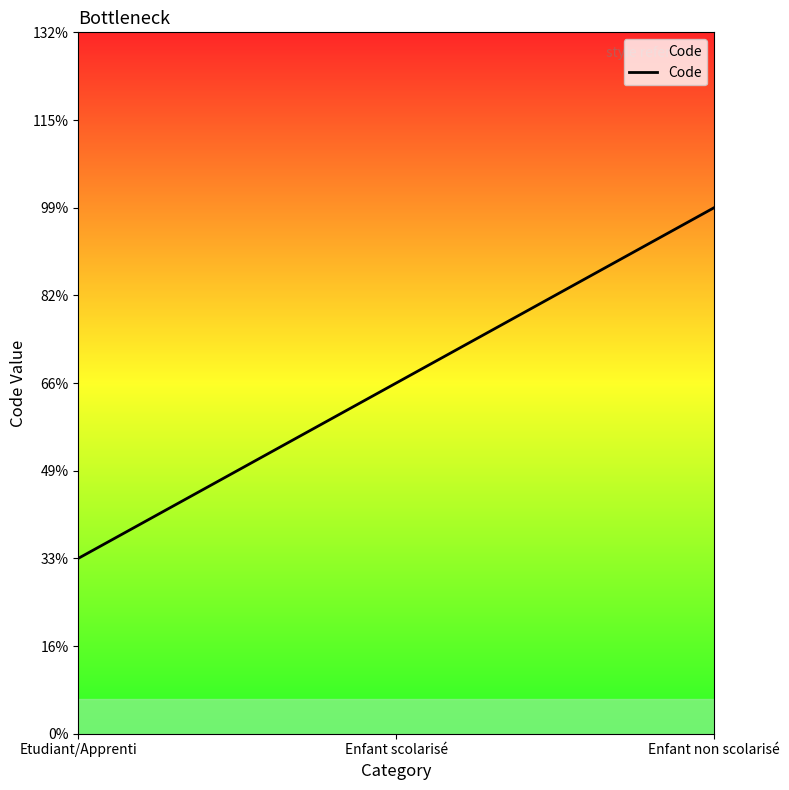

Which category has the lowest value across all series?

Etudiant/Apprenti